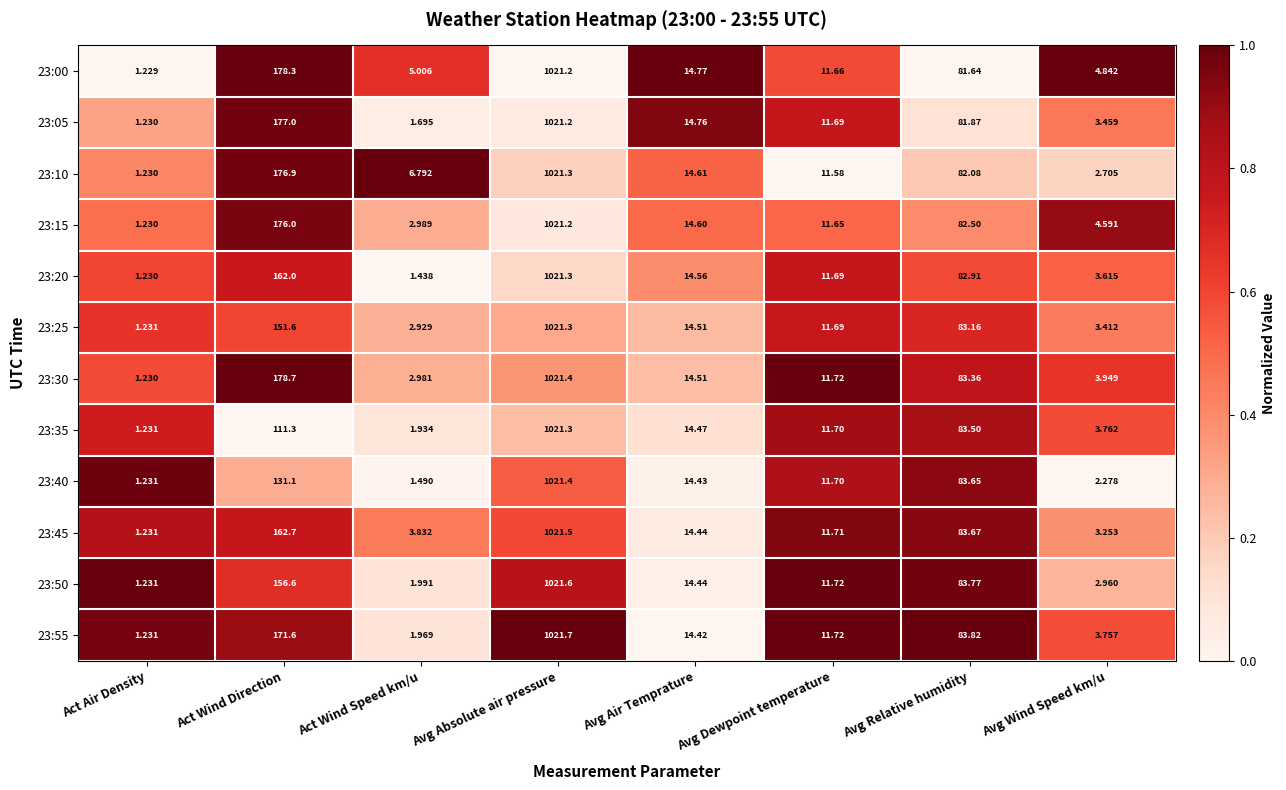

At which category is the sum across all series the highest?

Avg Absolute air pressure